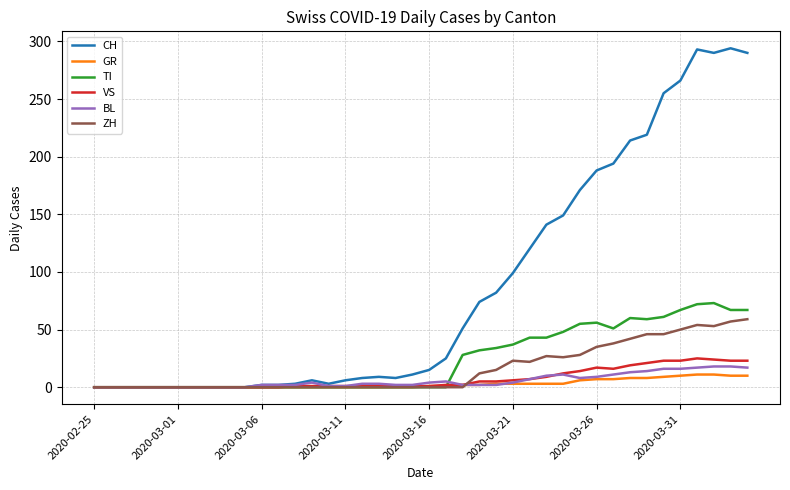

Which series has the largest total across all categories?

CH